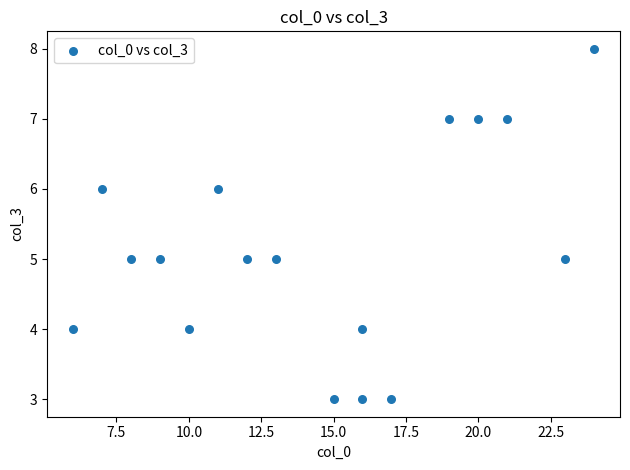

What is the range of Y values (max minus min)?

5